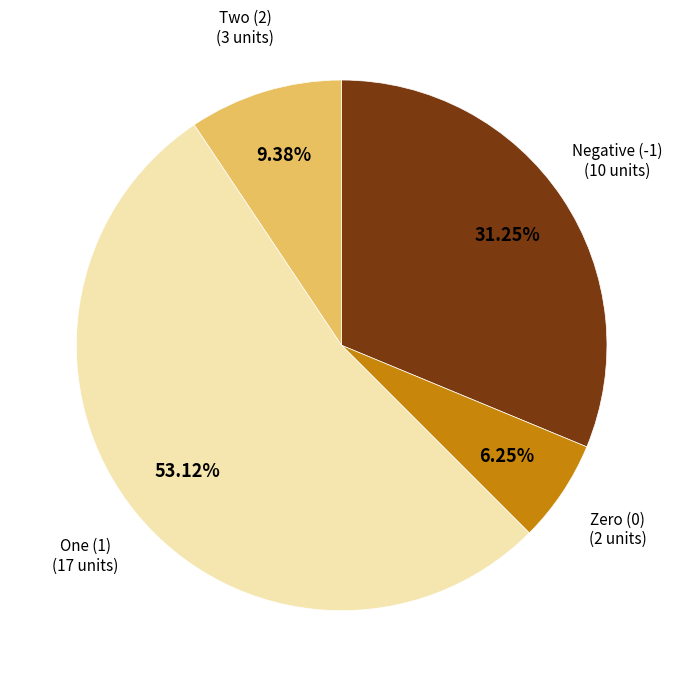

Count the number of slices in the pie.

4